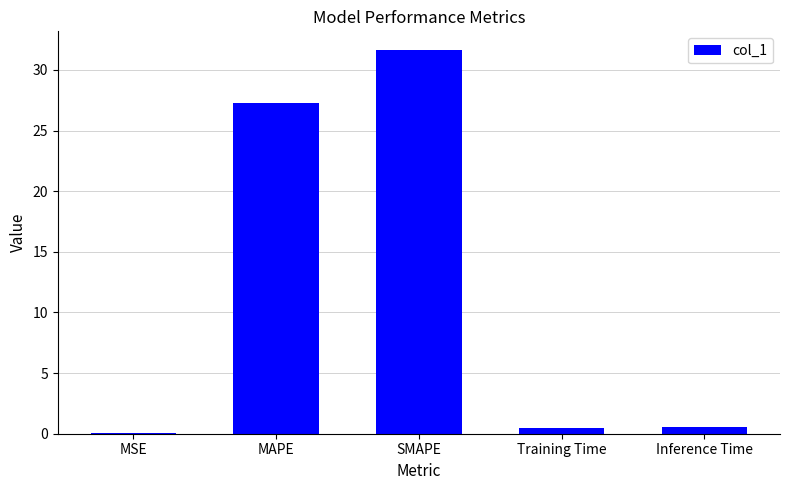

What is the greatest value displayed?

31.6